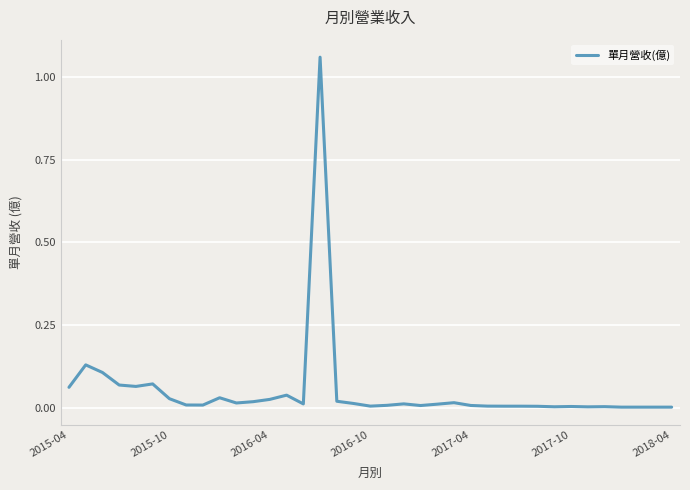

What is the sum of all values?

1.9